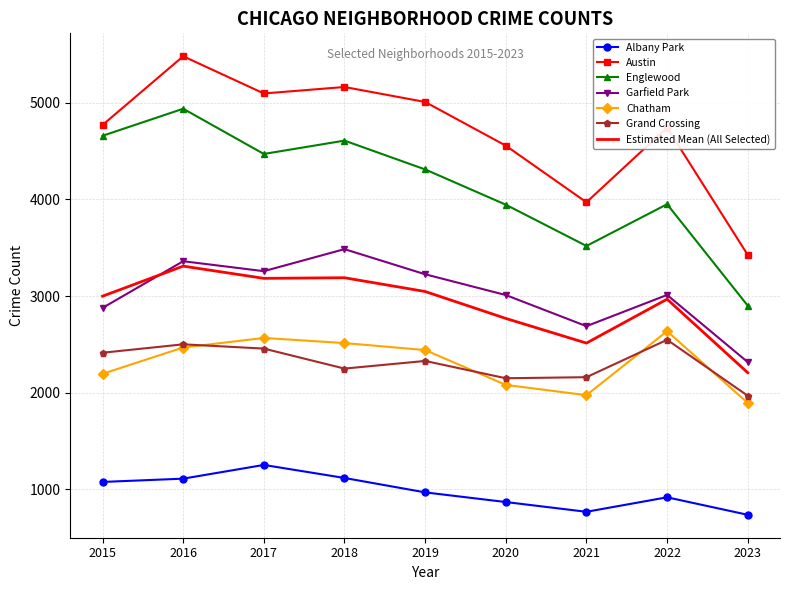

The value of Chatham at 2022 is 1059. True or false?

False